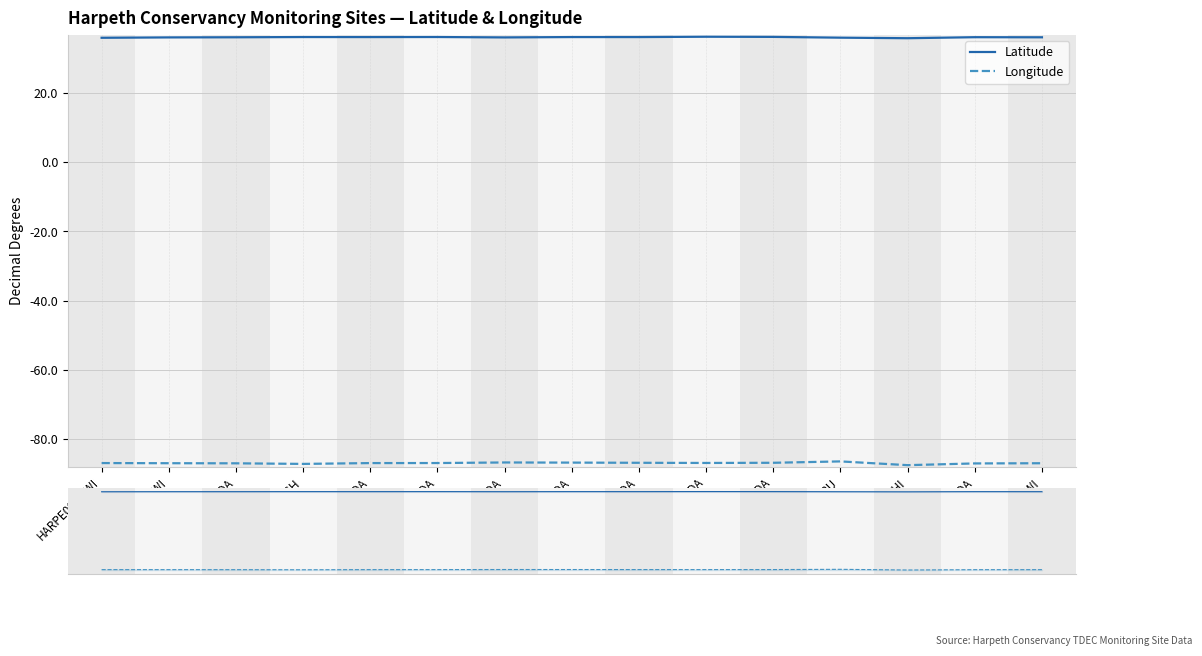

Reading right to left, list all the values displayed in this chart.

Latitude: 36.0	36.1	35.8	35.9	36.2	36.2	36.1	36.1	36.0	36.1	36.1	36.1	36.1	36.0	35.9
Longitude: -86.9	-87.0	-87.5	-86.4	-86.8	-86.8	-86.8	-86.7	-86.7	-86.8	-86.9	-87.1	-86.9	-86.9	-86.9